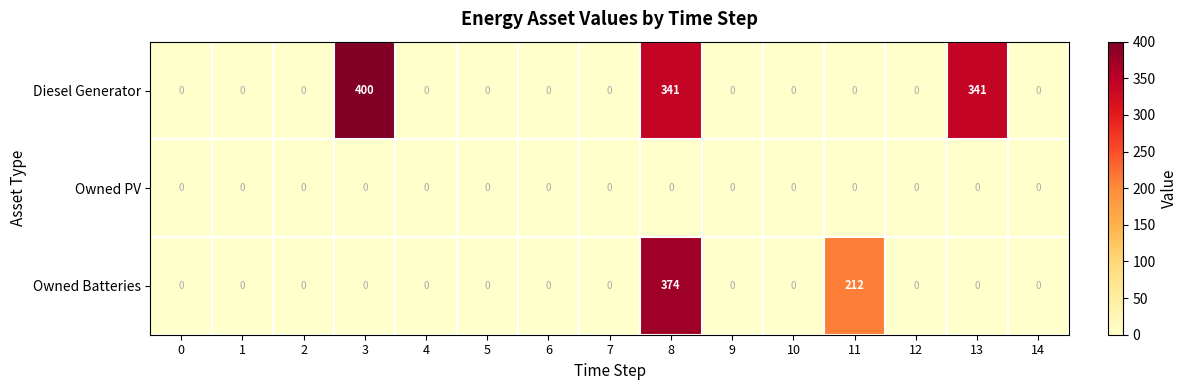

Is it true that Owned Batteries equals -216 at 14?

False